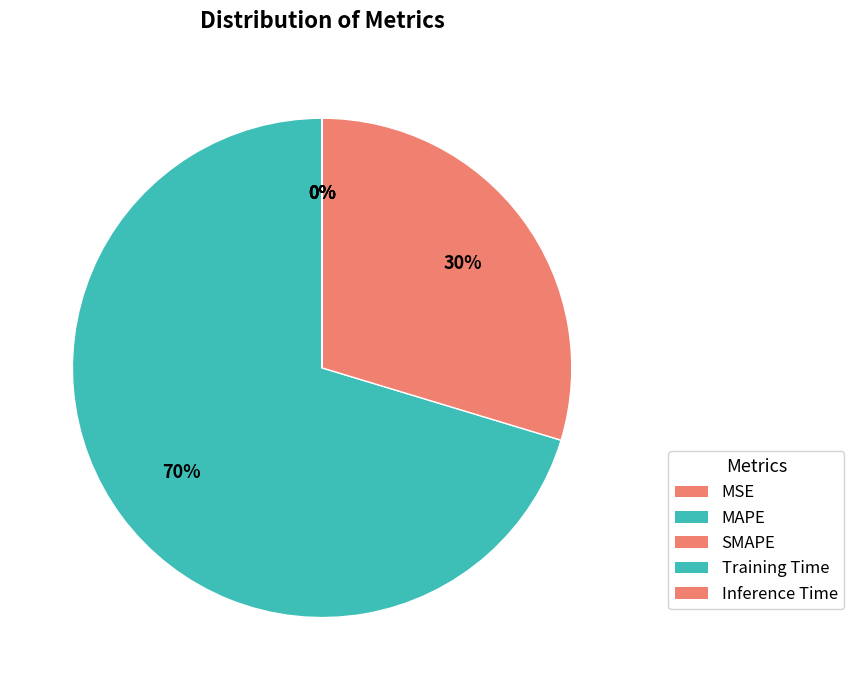

To the nearest percent, what is the difference between the MSE and MAPE slice percentages?

70%